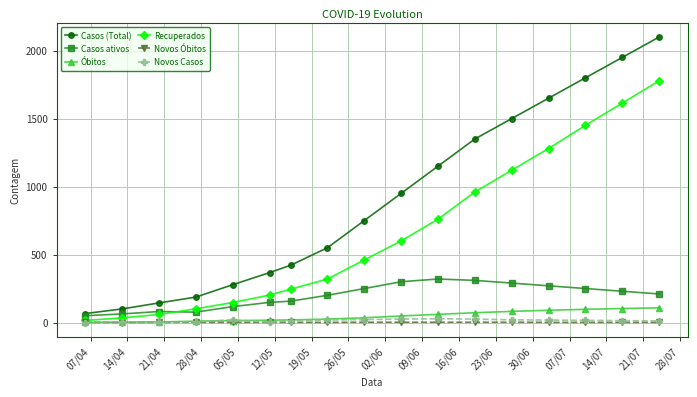

How many lines are shown in the chart?

6